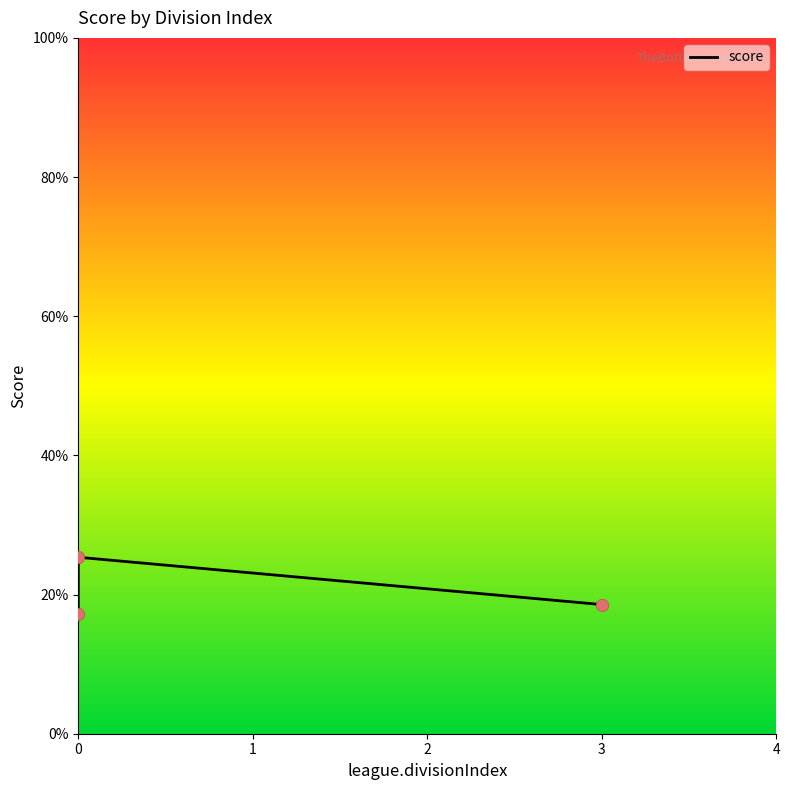

Approximately how many times larger is the value at 3 compared to 0?

0.7